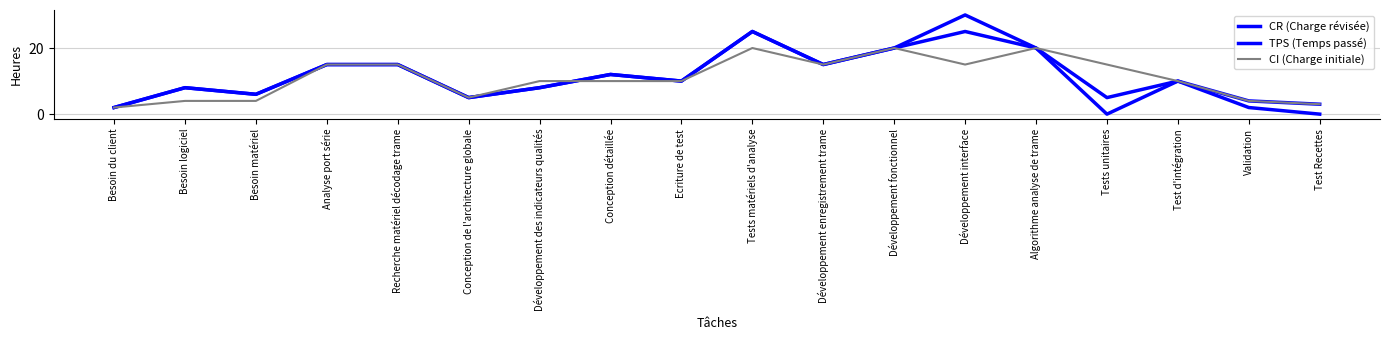

What is the difference between the TPS (Temps passé) values at Test d'intégration and Conception détaillée?

2